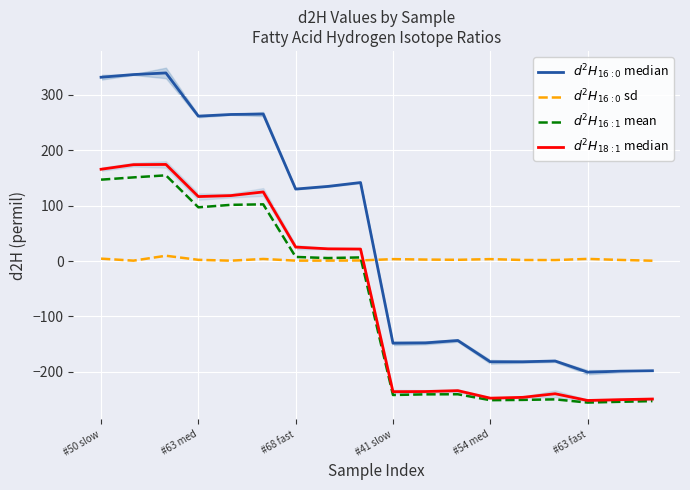

True or false: $d^2H_{16:0}$ median and $d^2H_{16:1}$ mean intersect in this chart.

False